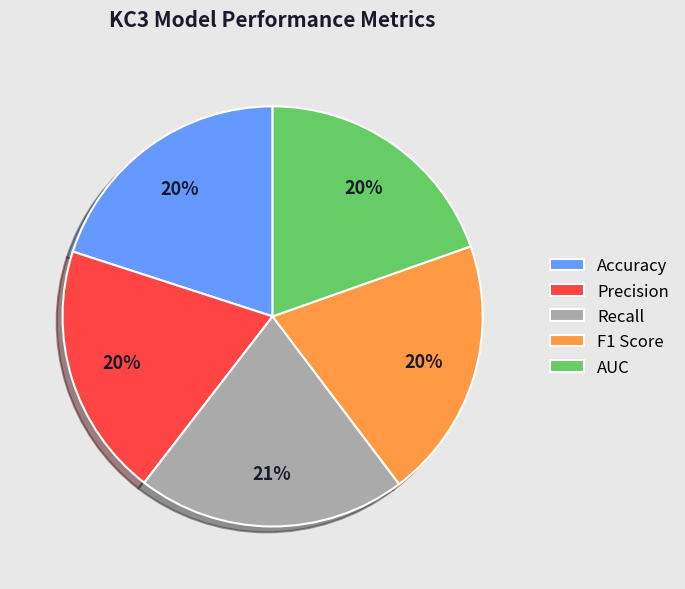

True or false: Accuracy accounts for 20% of the total.

True